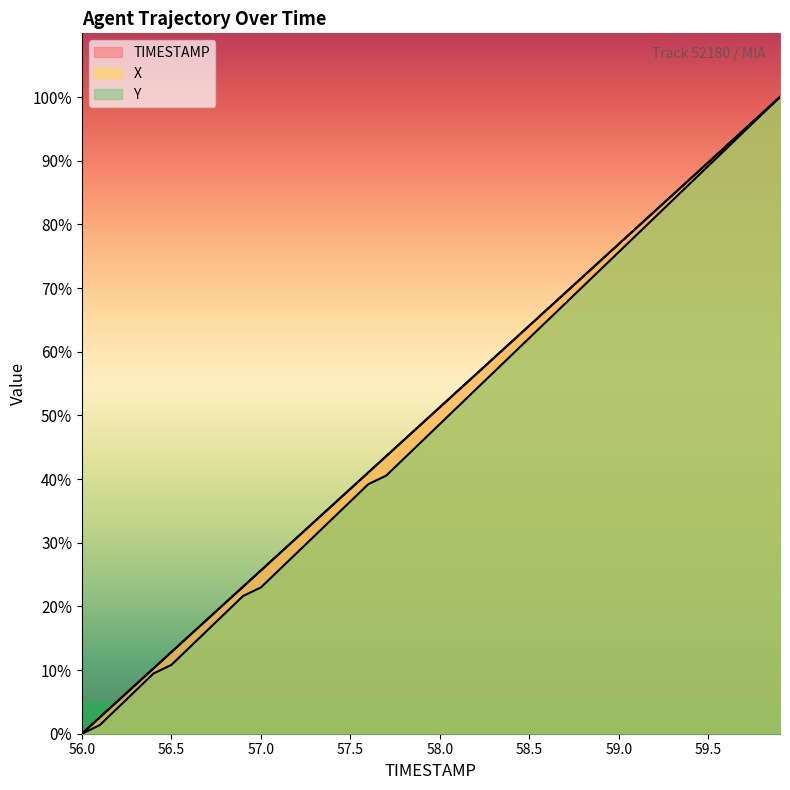

Does the chart display data point markers on the line(s)?

No